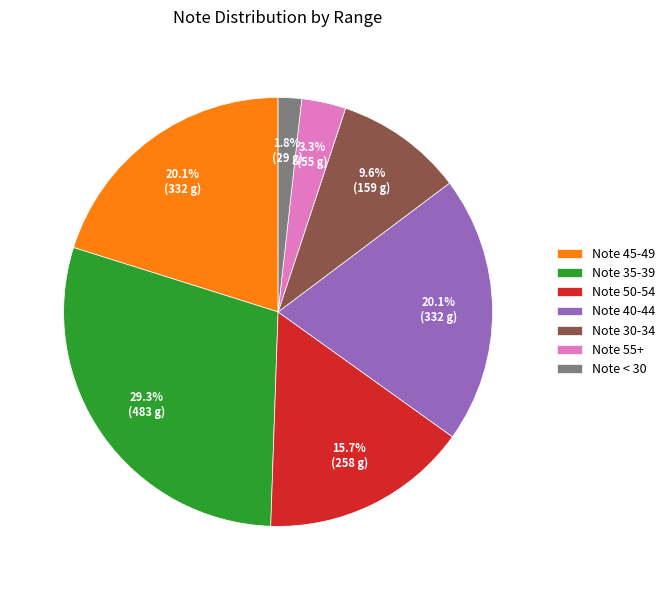

What portion of the pie excludes Note < 30?

98.2%